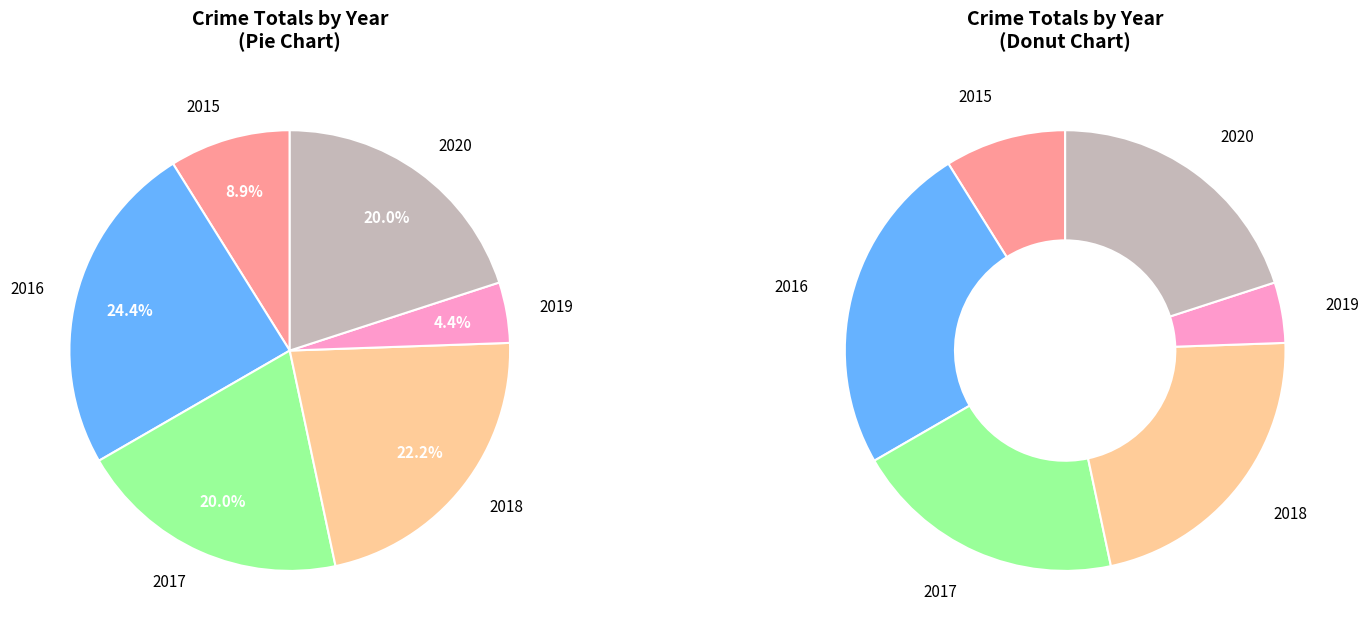

True or false: 2017 accounts for 20% of the total.

True